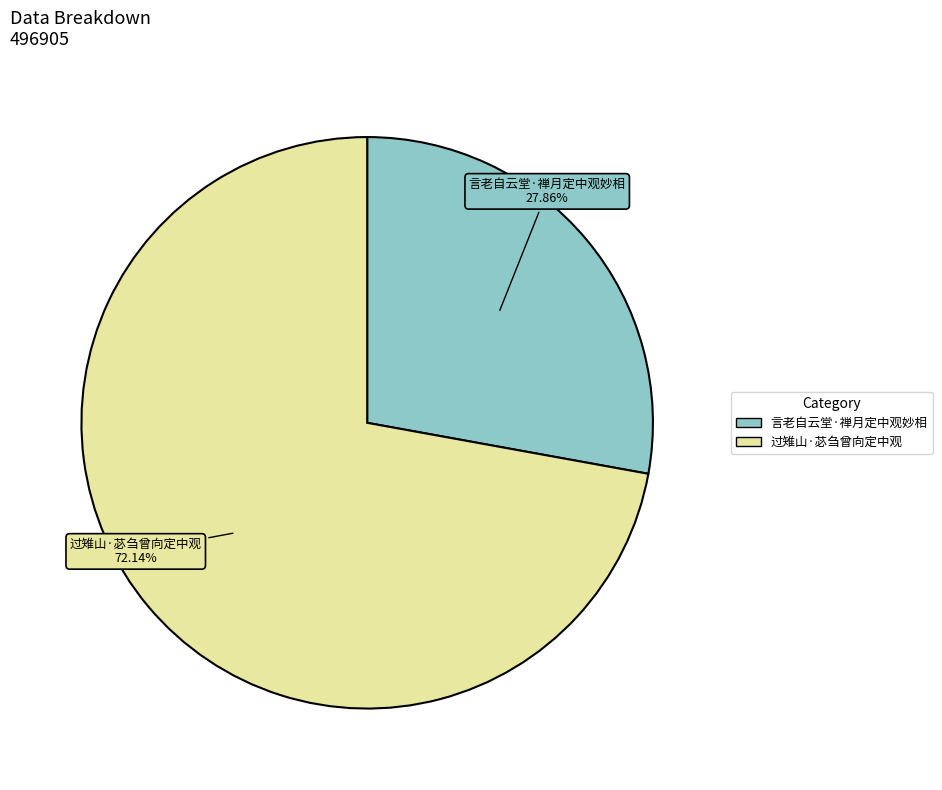

True or false: 言老自云堂·禅月定中观妙相 accounts for 35% of the total.

False